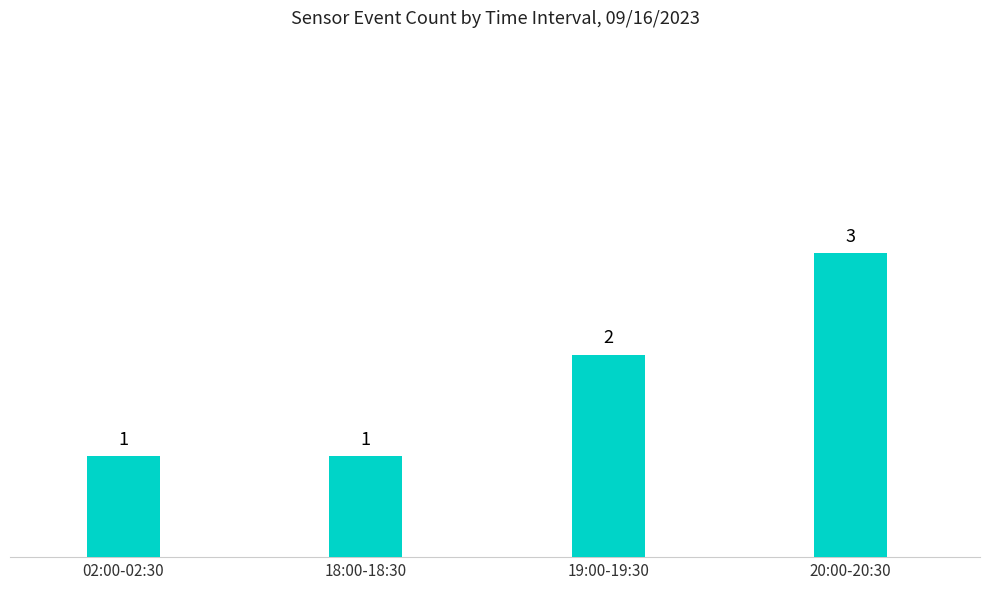

At which category does the chart reach its peak across all series?

20:00-20:30